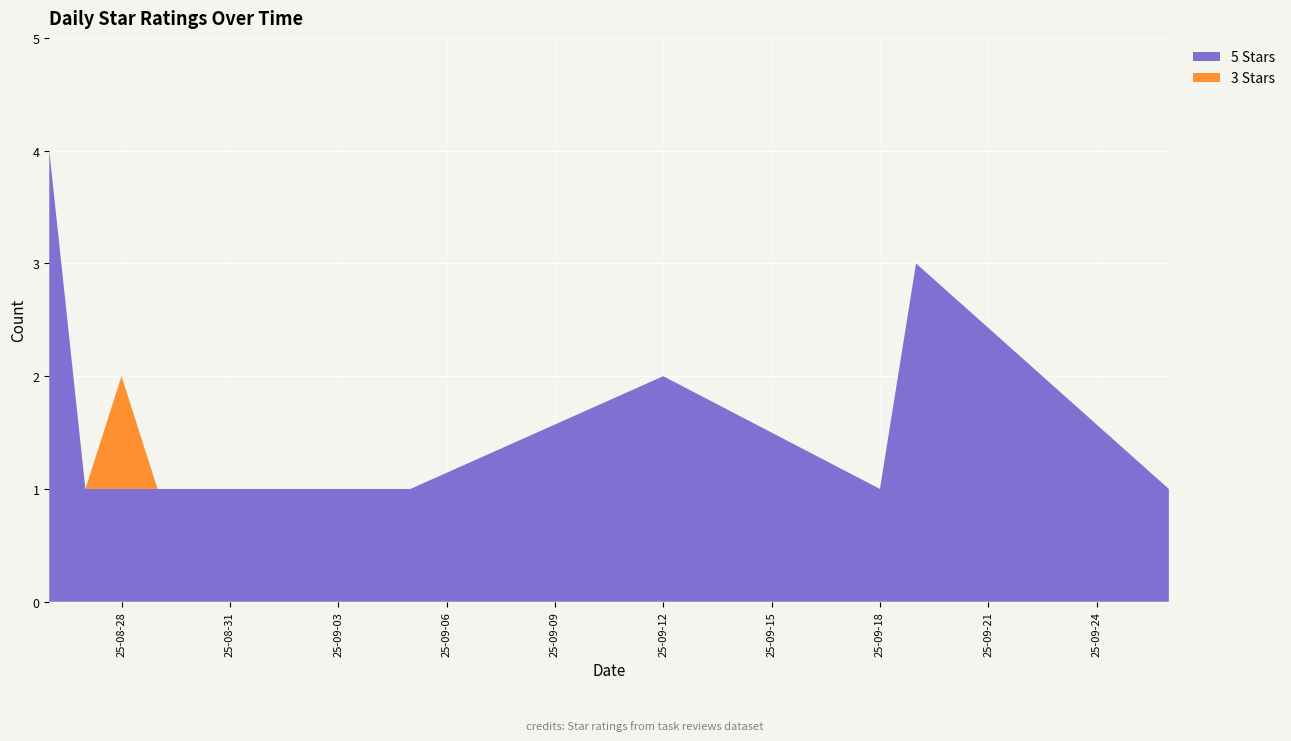

The 5 Stars series shows 1 at 25-08-28. True or false?

True